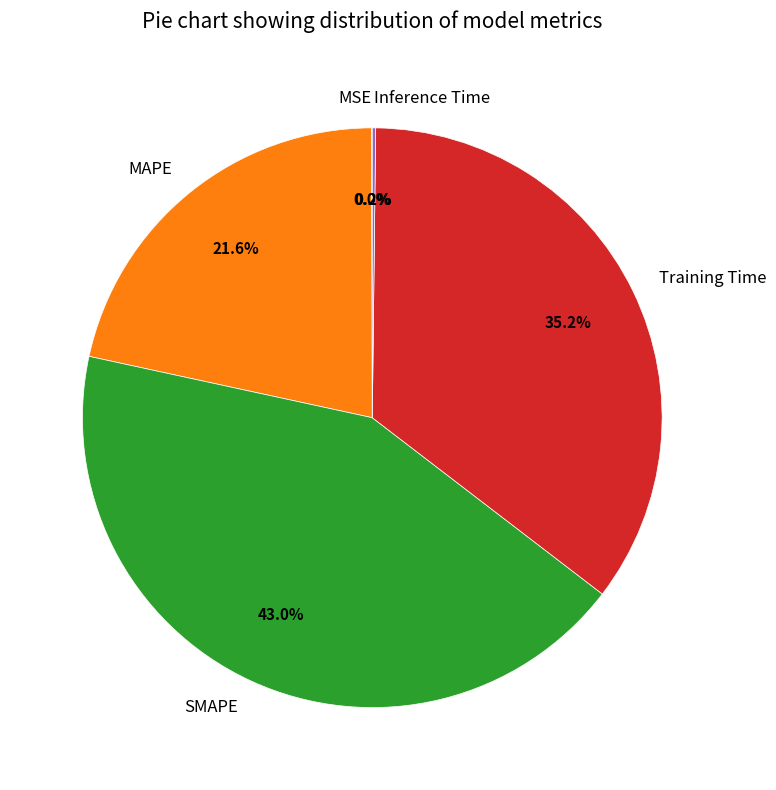

Combined, do Training Time and SMAPE account for over 50%?

Yes